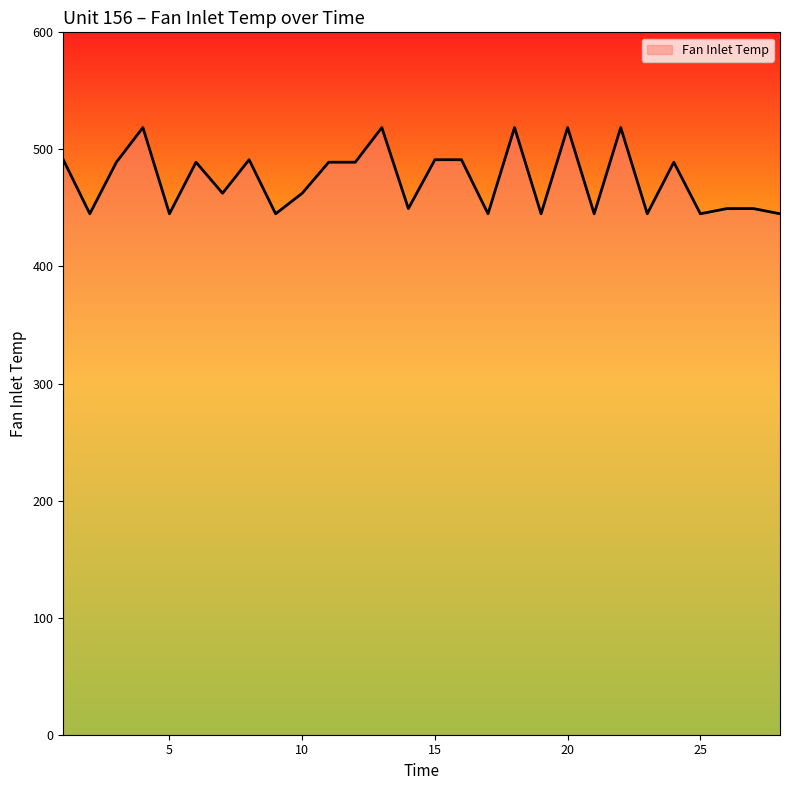

What is the difference between the maximum and minimum values?

73.7